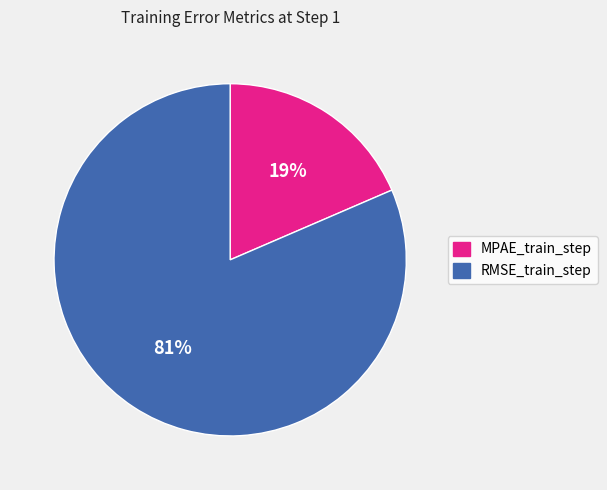

Do RMSE_train_step and MPAE_train_step together represent more than half of the pie?

Yes